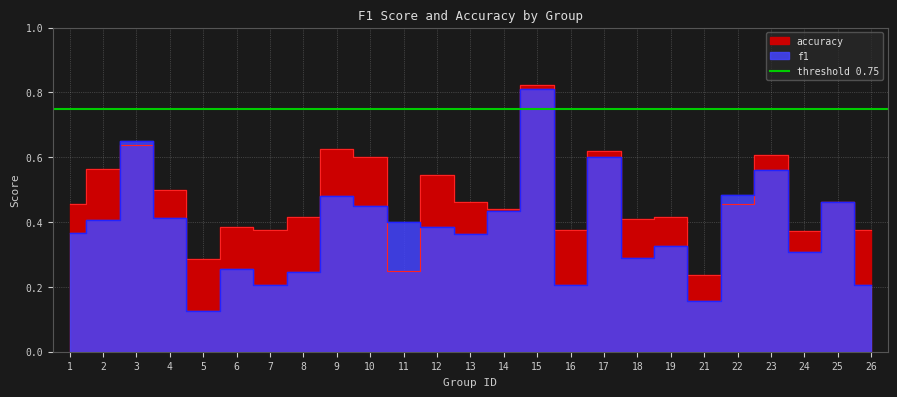

Reading left to right, what are all the values shown in this chart?

f1: 0.4	0.4	0.6	0.4	0.1	0.3	0.2	0.2	0.5	0.5	0.4	0.4	0.4	0.4	0.8	0.2	0.6	0.3	0.3	0.2	0.5	0.6	0.3	0.5	0.2
accuracy: 0.5	0.6	0.6	0.5	0.3	0.4	0.4	0.4	0.6	0.6	0.2	0.5	0.5	0.4	0.8	0.4	0.6	0.4	0.4	0.2	0.5	0.6	0.4	0.5	0.4